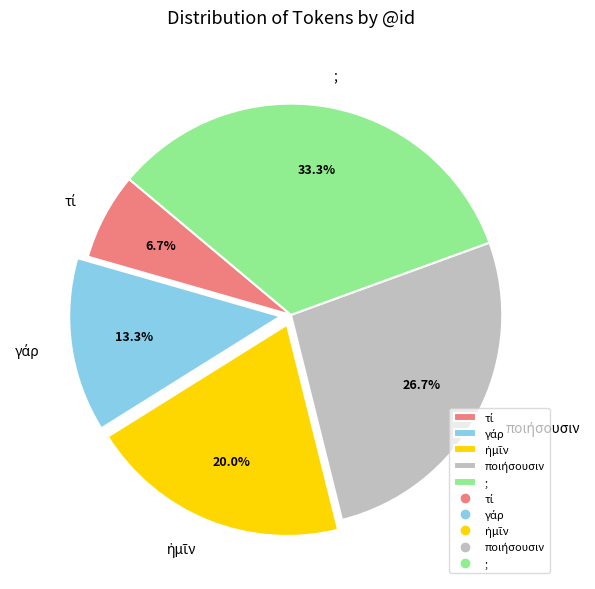

Which category has the biggest portion of the pie?

;